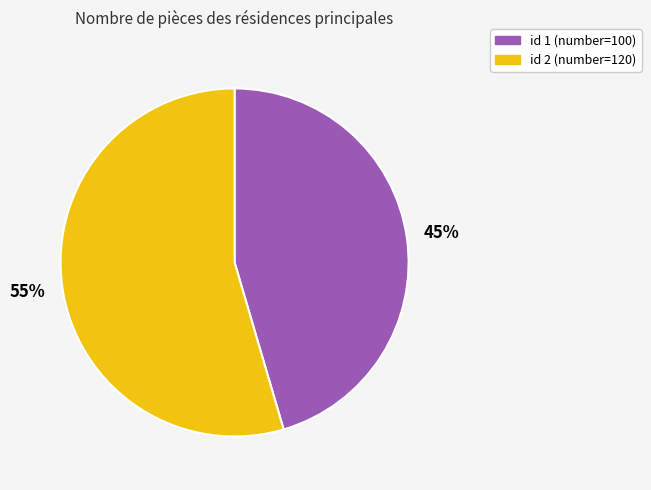

To the nearest percent, what is the average slice percentage?

50%